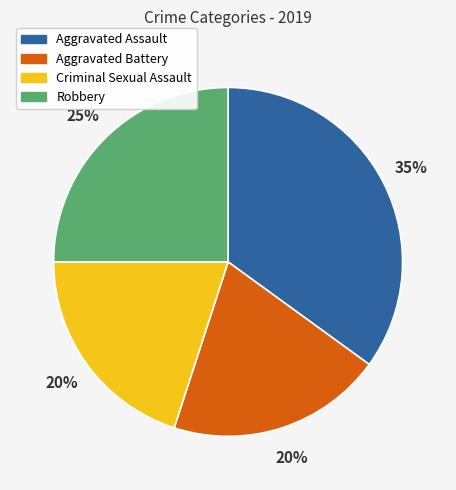

Is there any slice that represents more than half of the pie?

No